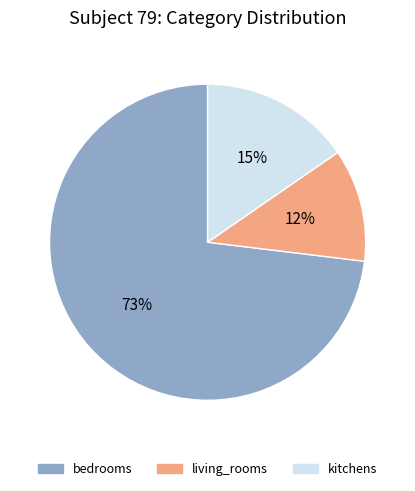

How many slices are in this pie chart?

3